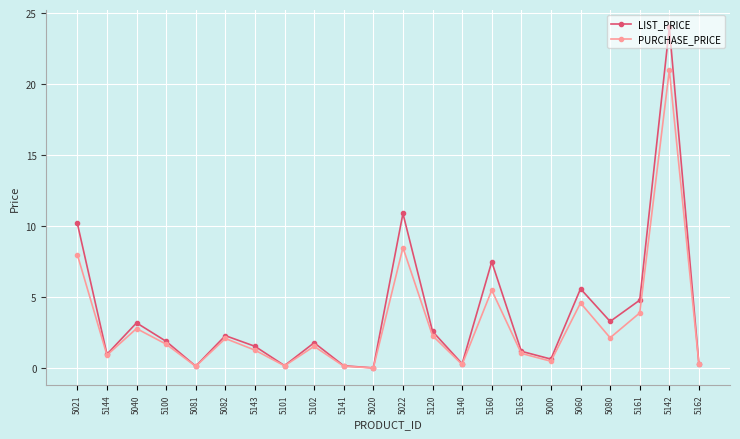

The value of PURCHASE_PRICE at 5080 is 0.5. True or false?

False